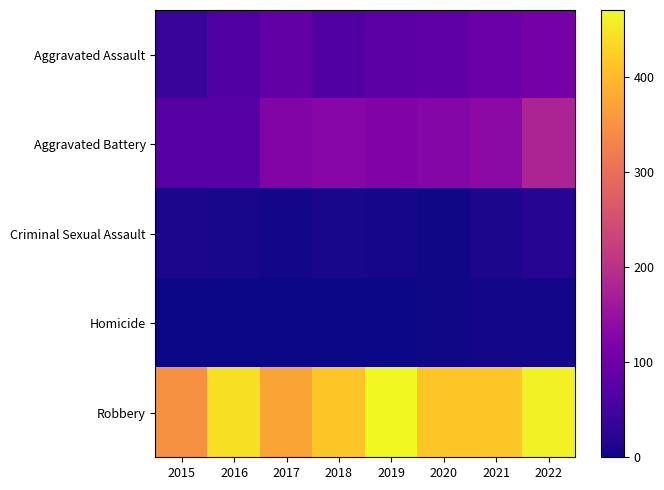

Reading left to right, list all the values displayed in this chart.

Aggravated Assault: 2015=37	2016=65	2017=86	2018=66	2019=78	2020=81	2021=97	2022=107
Aggravated Battery: 2015=73	2016=73	2017=122	2018=129	2019=120	2020=128	2021=135	2022=180
Criminal Sexual Assault: 2015=11	2016=8	2017=5	2018=9	2019=6	2020=2	2021=10	2022=20
Homicide: 2015=0	2016=1	2017=1	2018=1	2019=1	2020=2	2021=4	2022=5
Robbery: 2015=348	2016=444	2017=375	2018=416	2019=471	2020=415	2021=414	2022=463